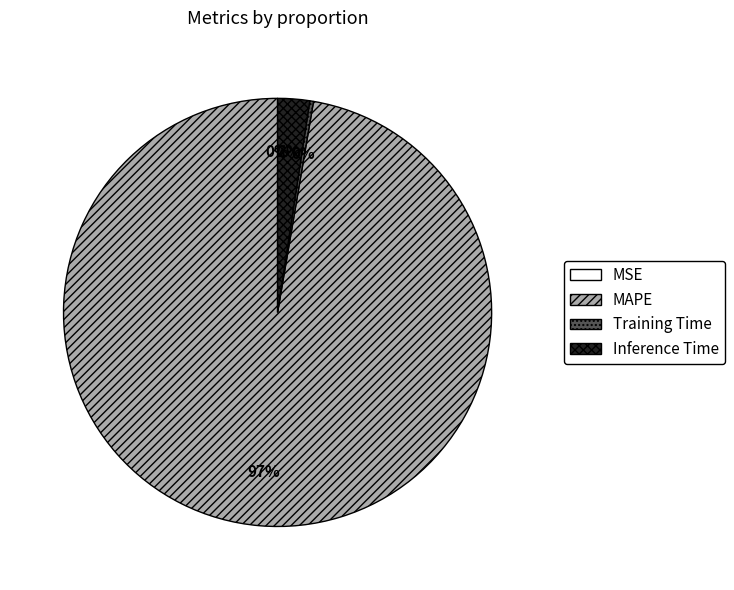

What percentage is the Inference Time slice, to the nearest percent?

2%